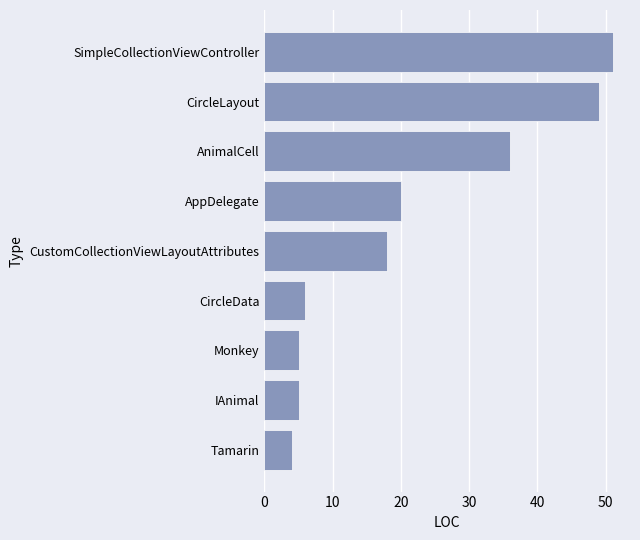

What is the greatest value displayed?

51